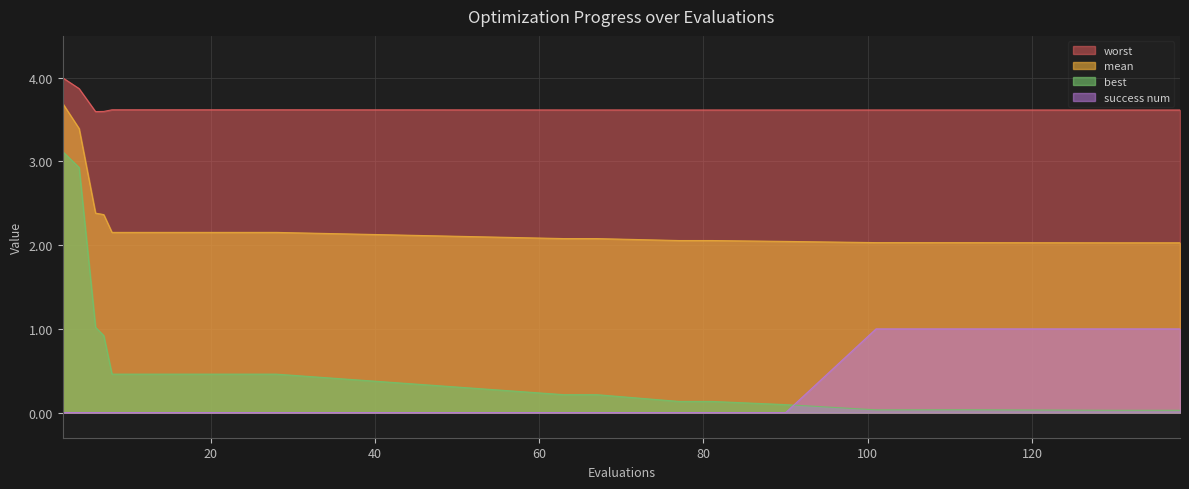

Which series has the widest spread of values?

best